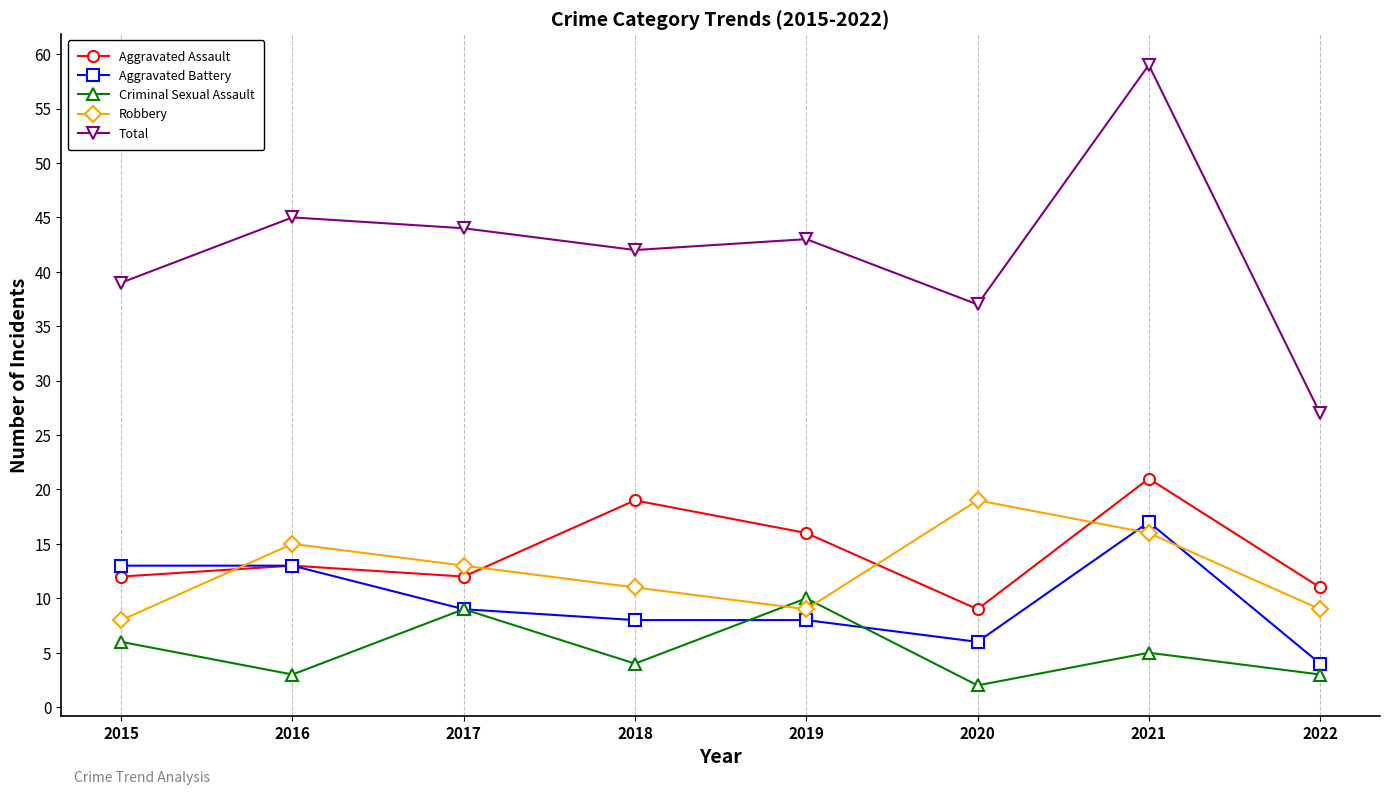

What is the value of the Aggravated Battery point at the 8th from the left?

4